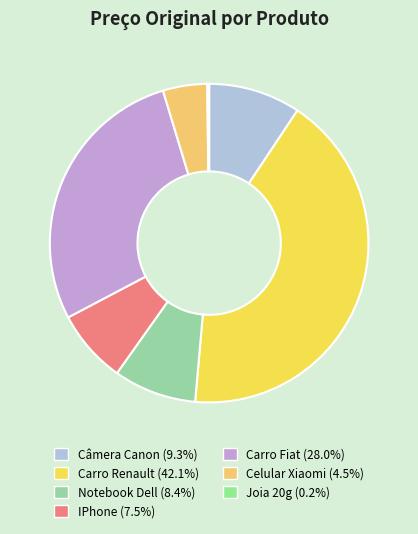

Approximately how many times larger is the value at Carro Fiat compared to Celular Xiaomi?

6.2